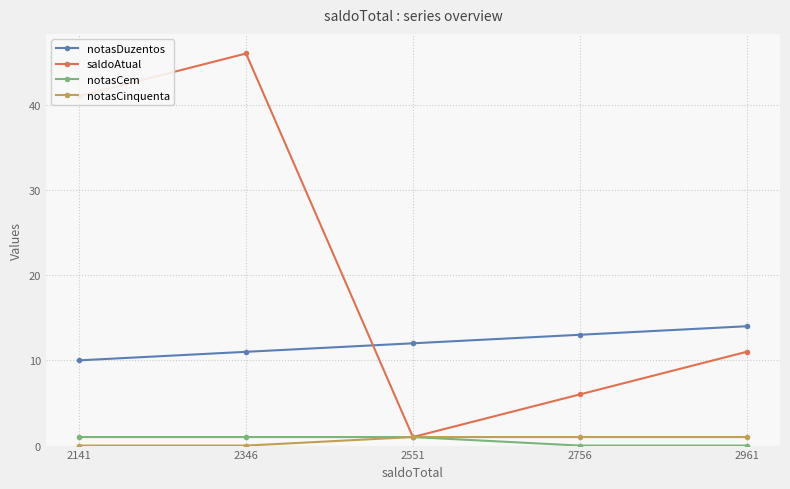

True or false: notasDuzentos and notasCinquenta intersect in this chart.

False